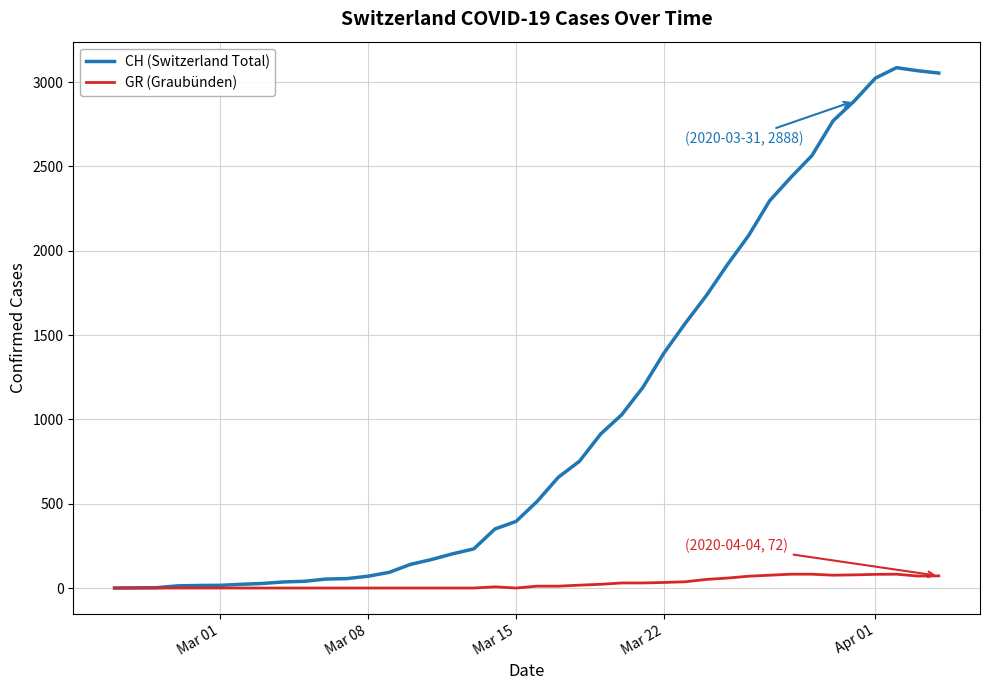

Which series has the widest spread of values?

CH (Switzerland Total)